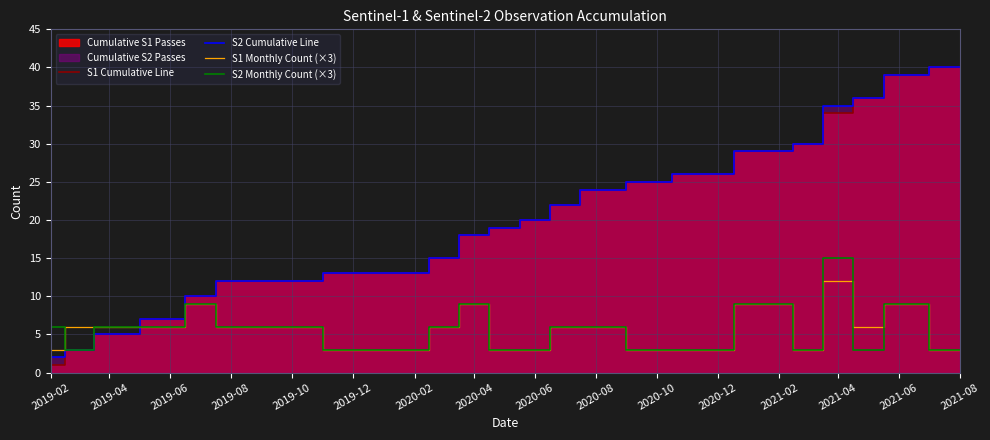

At which label does S1 Monthly Count (×3) reach its minimum?

2019-02